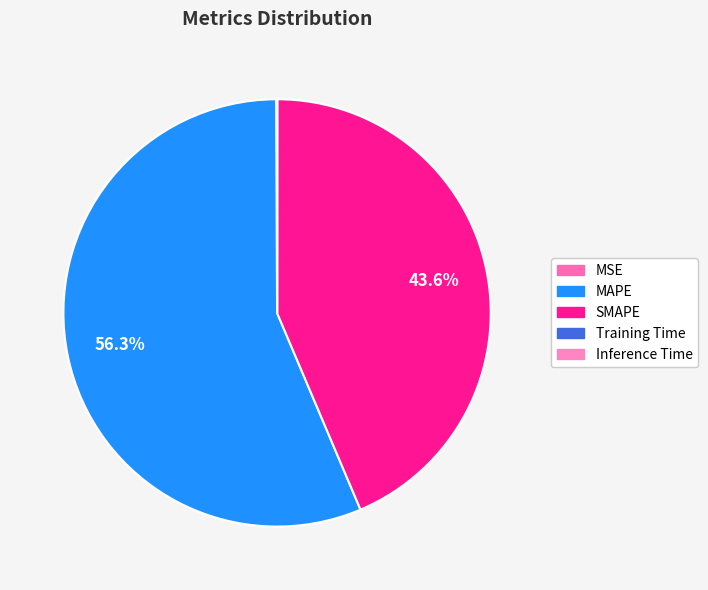

Do SMAPE and Inference Time together represent more than half of the pie?

No